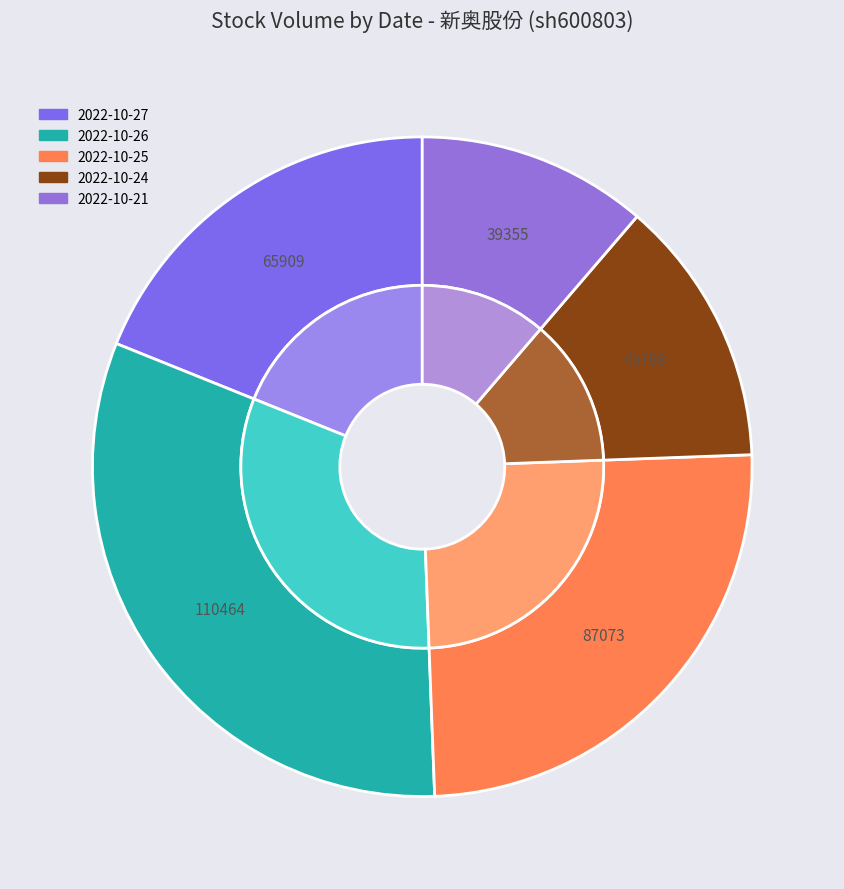

Is it true that 2022-10-26 is 44% of the pie?

False